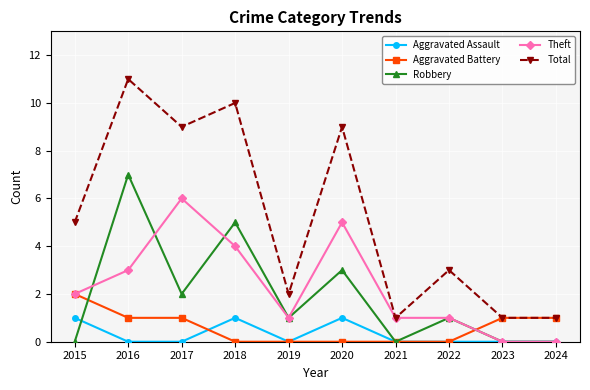

True or false: Aggravated Assault and Total intersect in this chart.

False